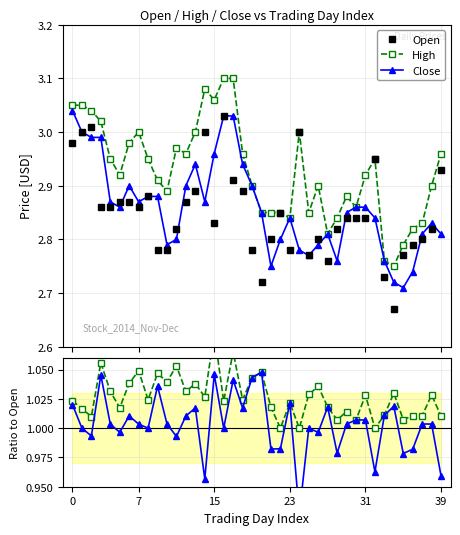

True or false: Open has more than 2 points higher than both neighbors.

True